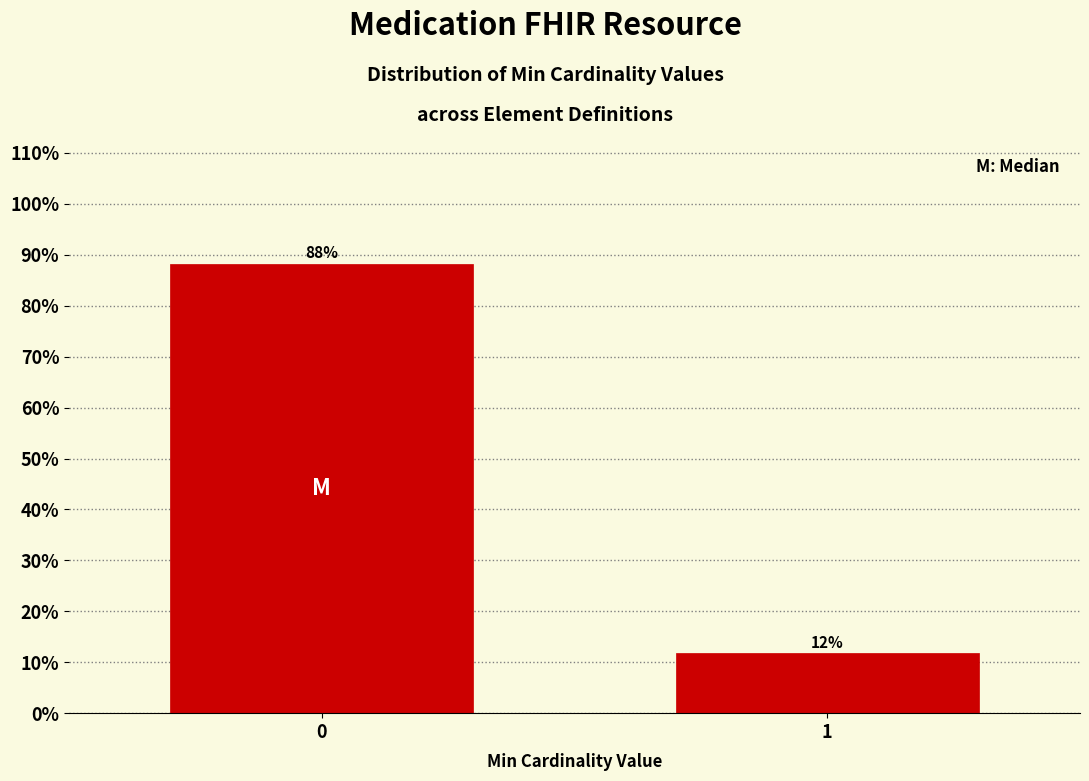

What value does the data have at 1?

11.8